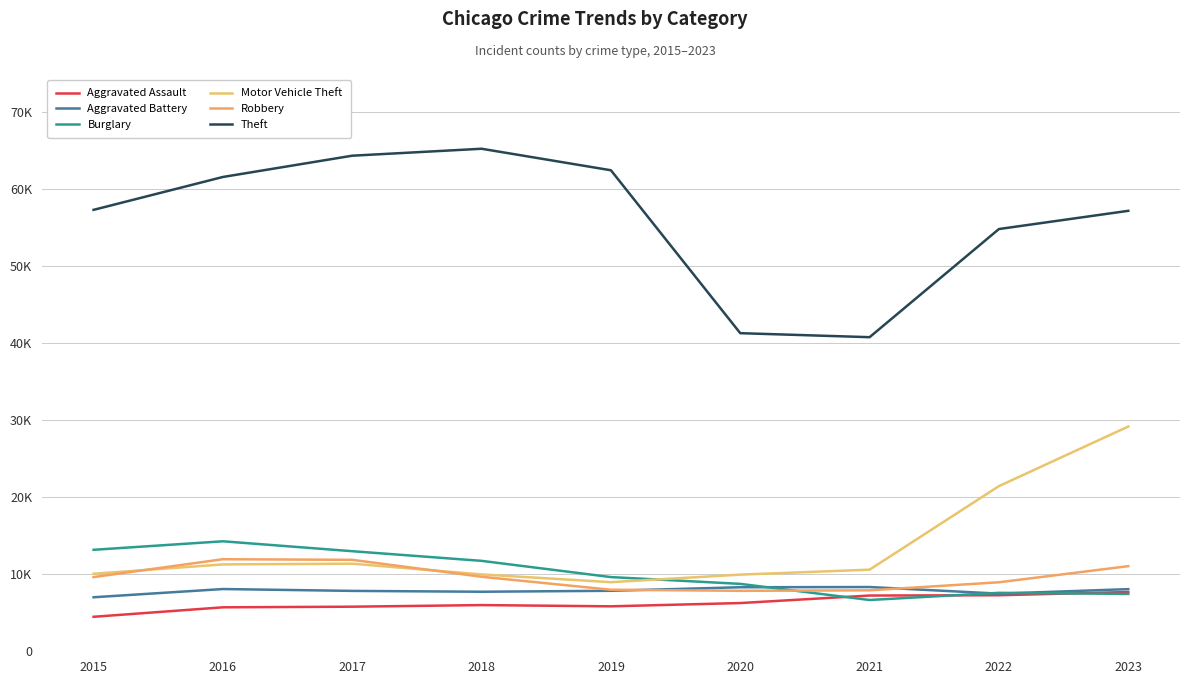

In Motor Vehicle Theft, how many points are higher than both neighbors (excluding endpoints)?

1